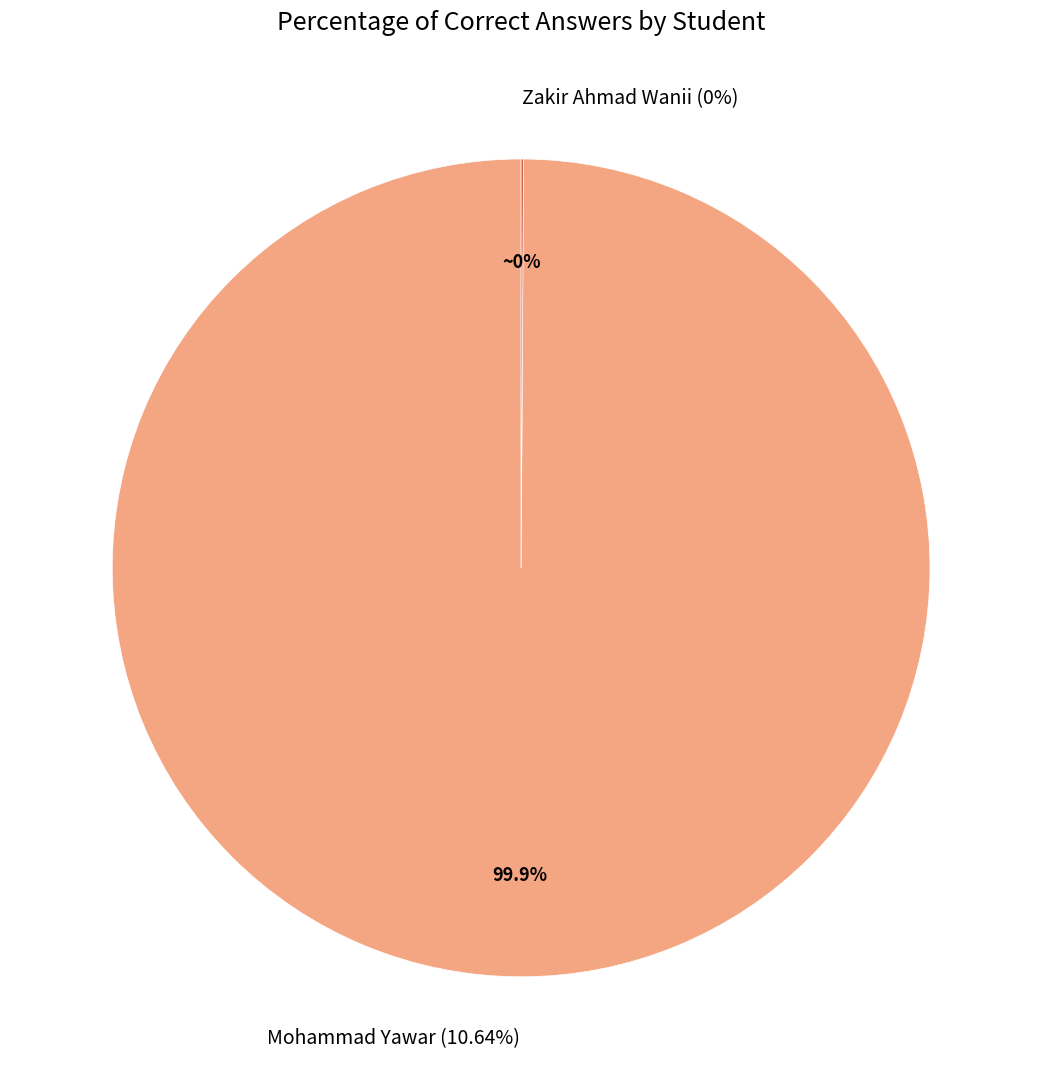

To the nearest percent, what portion does Mohammad Yawar represent?

100%